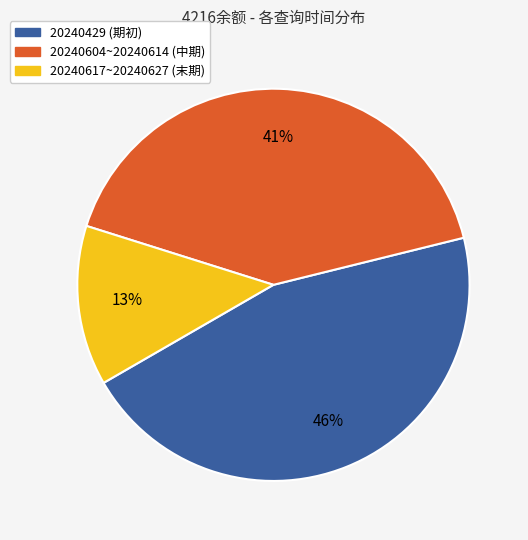

What is the smallest slice in the pie chart?

20240617~20240627 (末期)